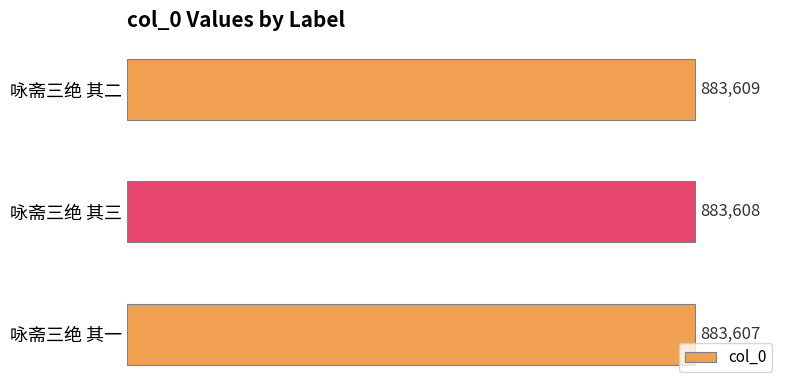

Where is the data nearest to the value 883608?

咏斋三绝 其三